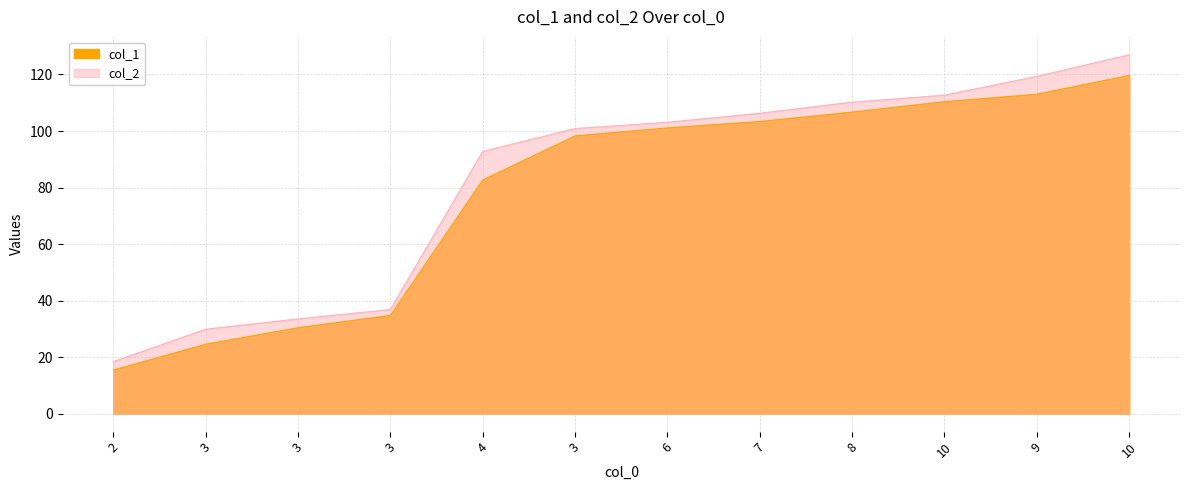

True or false: col_2 and col_1 cross at least once.

False